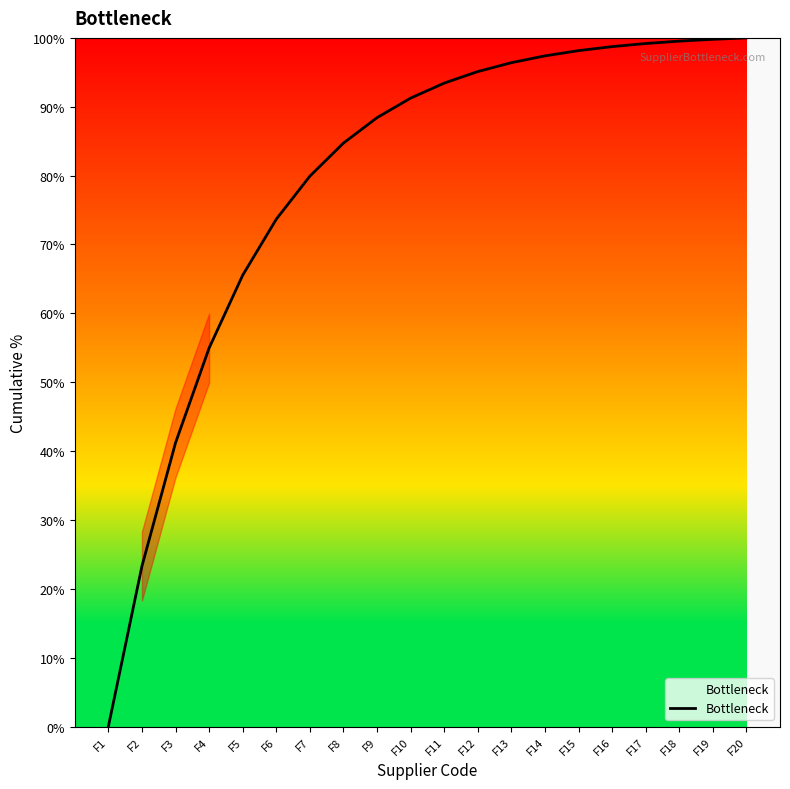

What is the maximum value shown in the chart?

100.0